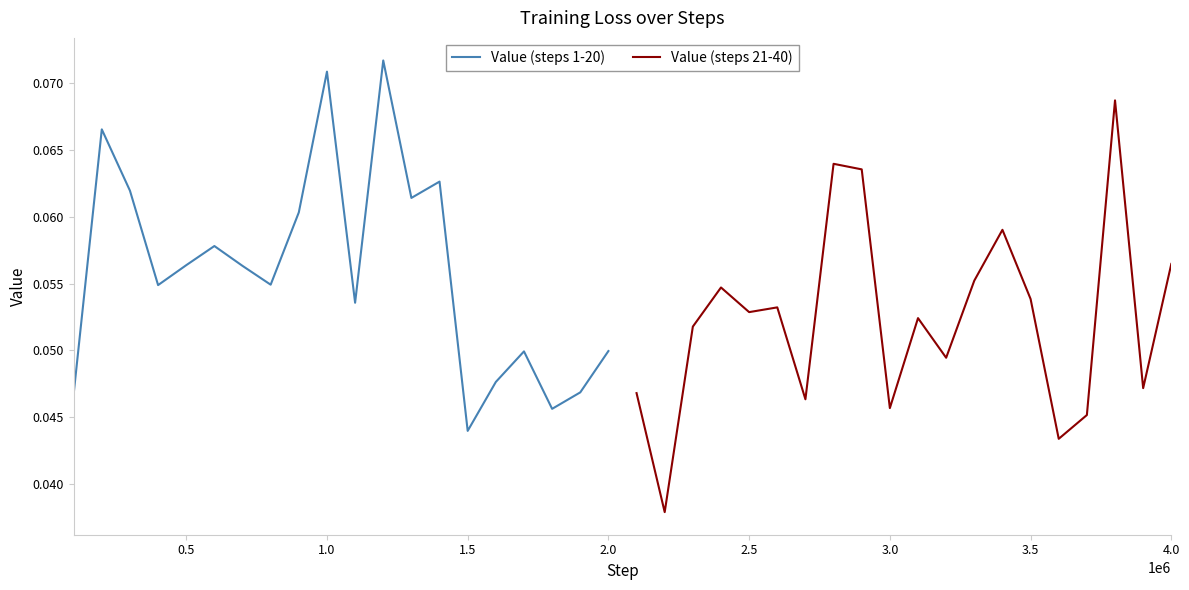

Where is Value (steps 1-20) nearest to the value 0?

1.5